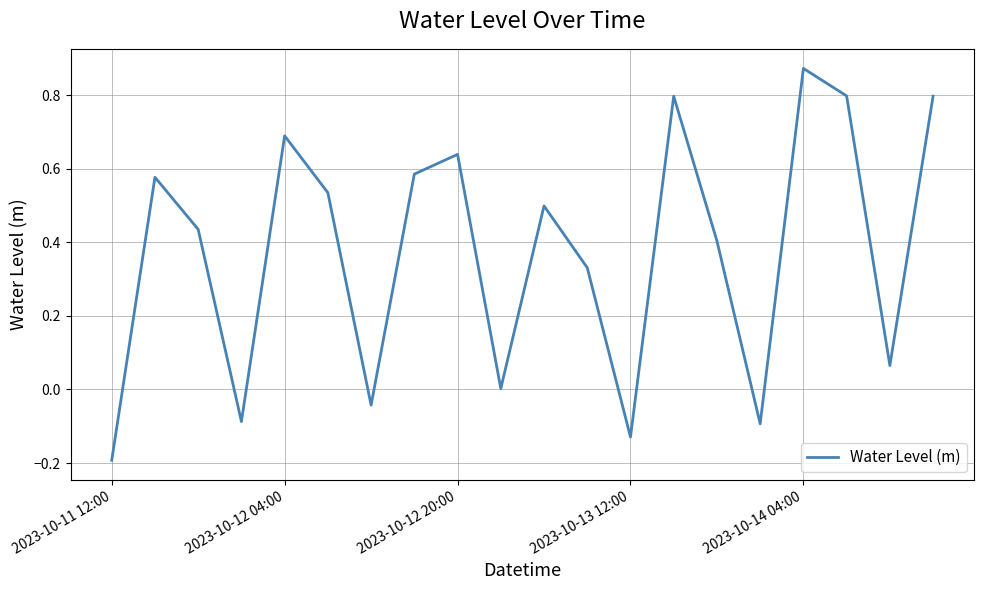

What is the sum of all values?

7.5